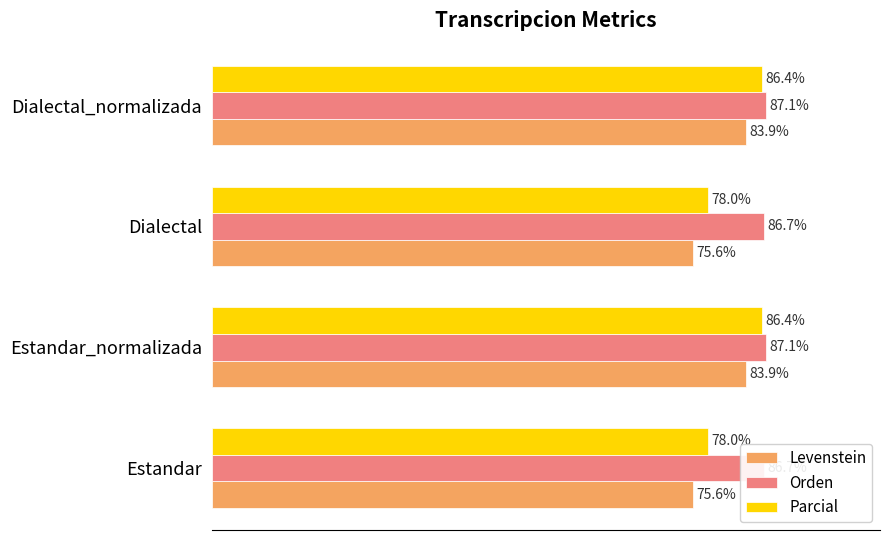

Reading left to right, transcribe all the data shown in this chart.

Levenstein: 75.6	83.9	75.6	83.9
Orden: 86.7	87.1	86.7	87.1
Parcial: 78.0	86.4	78.0	86.4